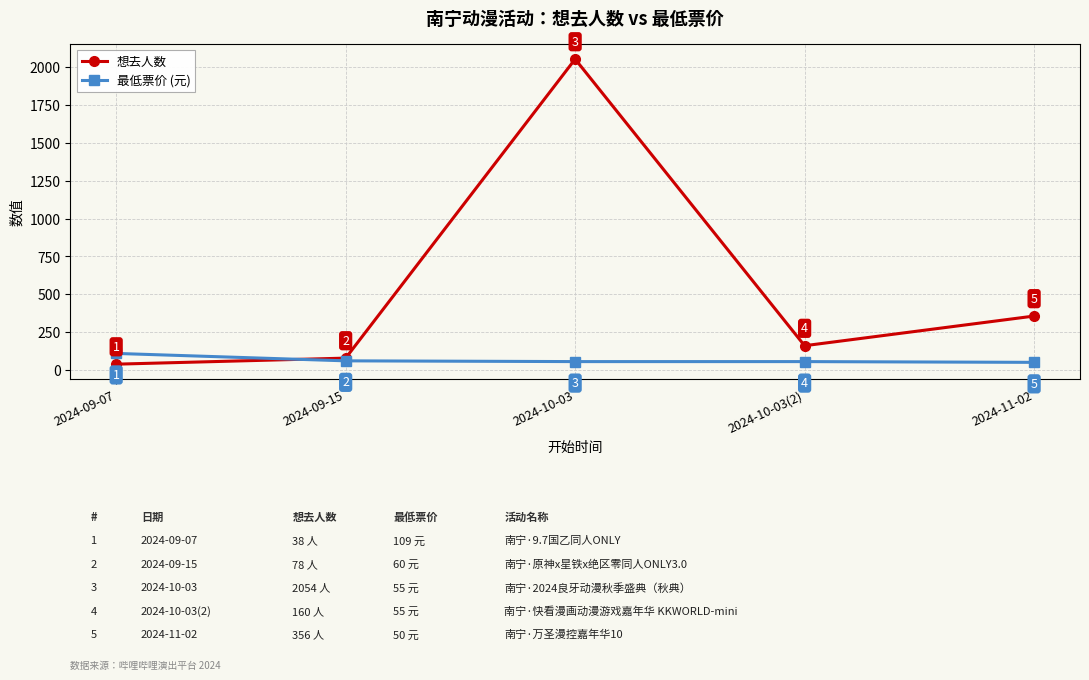

Count the number of categories in the chart.

5